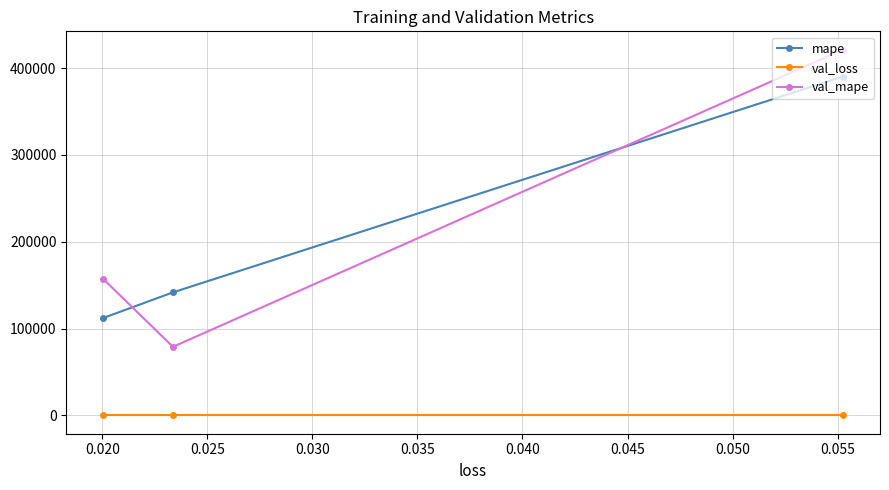

Rank the series by their maximum value, from highest to lowest.

val_mape, mape, val_loss